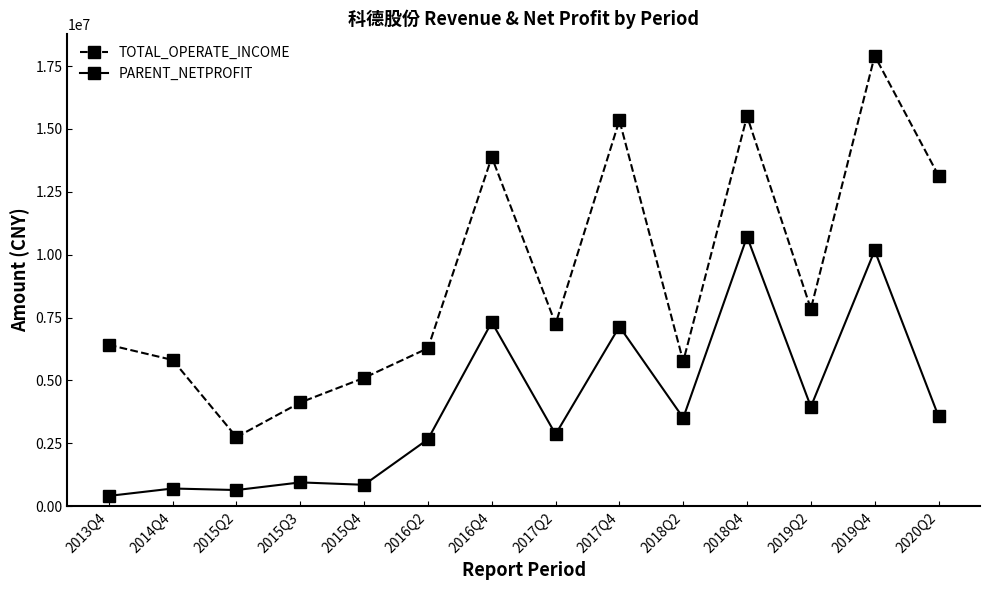

At how many categories does at least one series exceed 10381415?

5